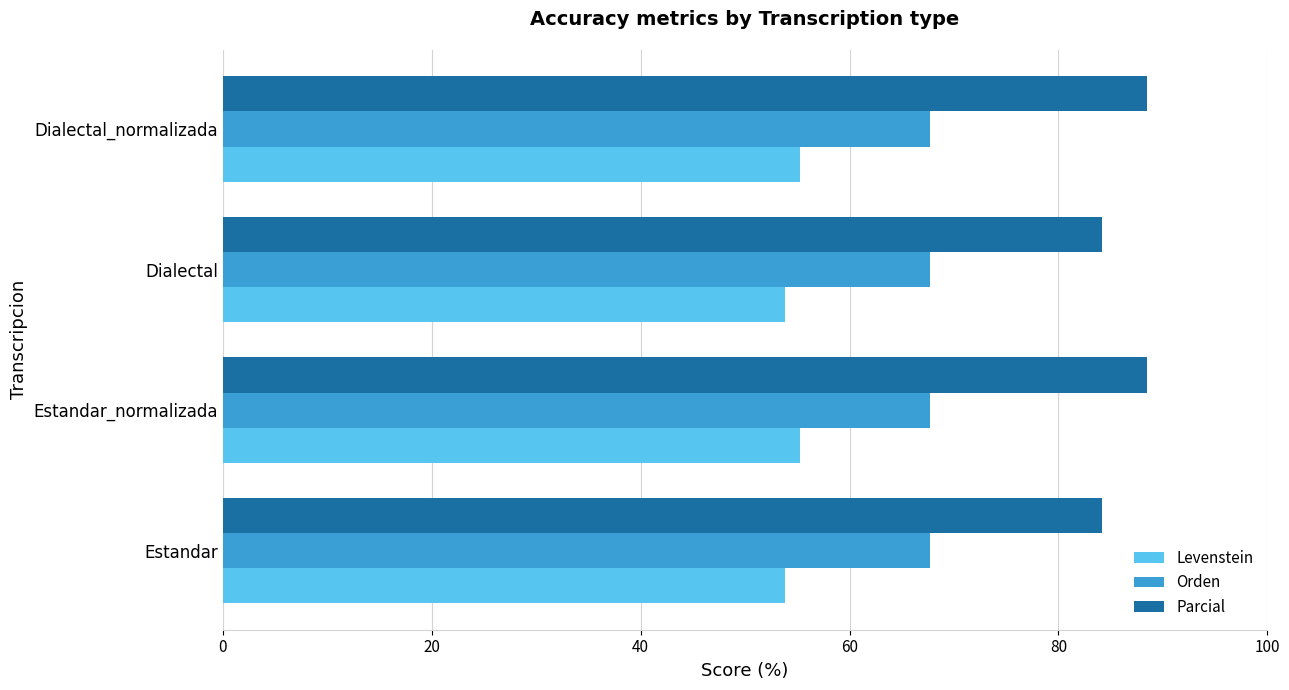

Rank the series by their average value, from highest to lowest.

Parcial, Orden, Levenstein